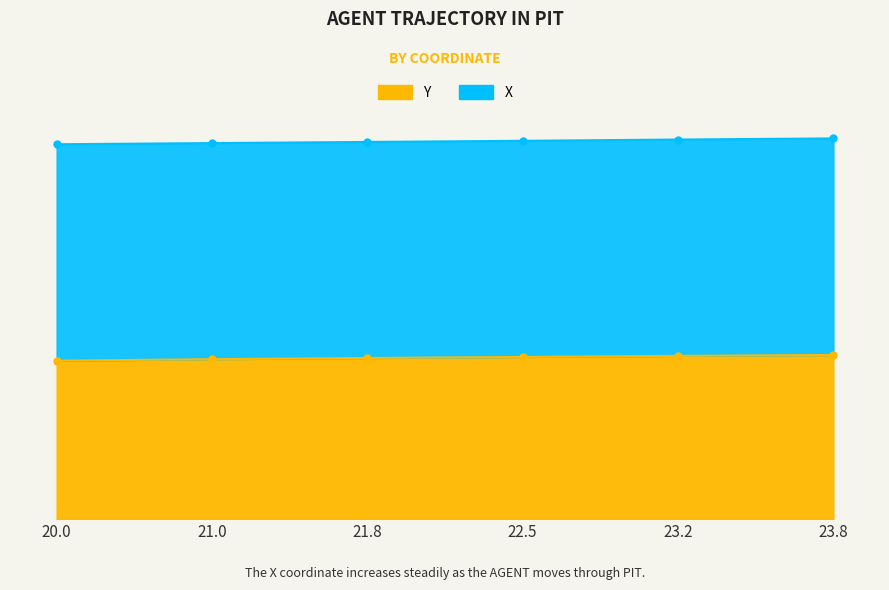

What is the difference between the X values at 22.5 and 23.2?

7.1